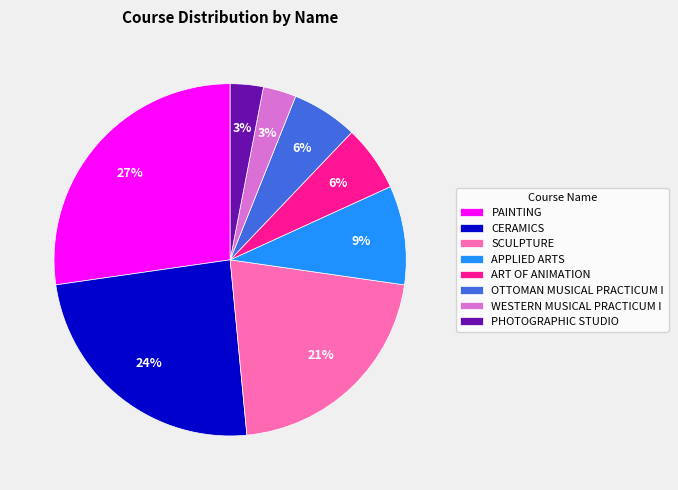

How many segments does this pie chart have?

8